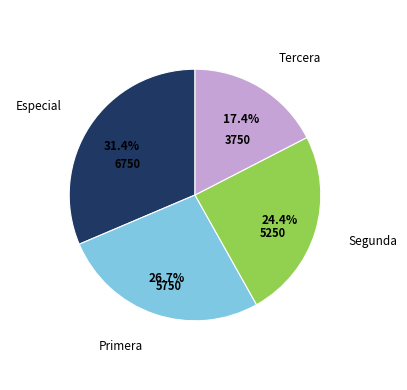

Does any single category account for the majority?

No